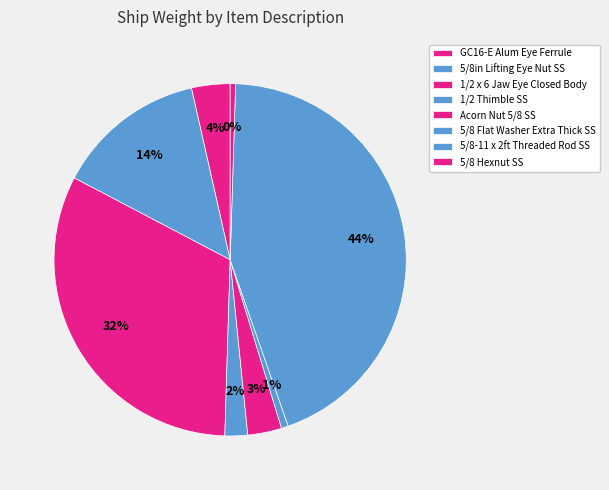

Which slice is the smallest?

5/8 Hexnut SS